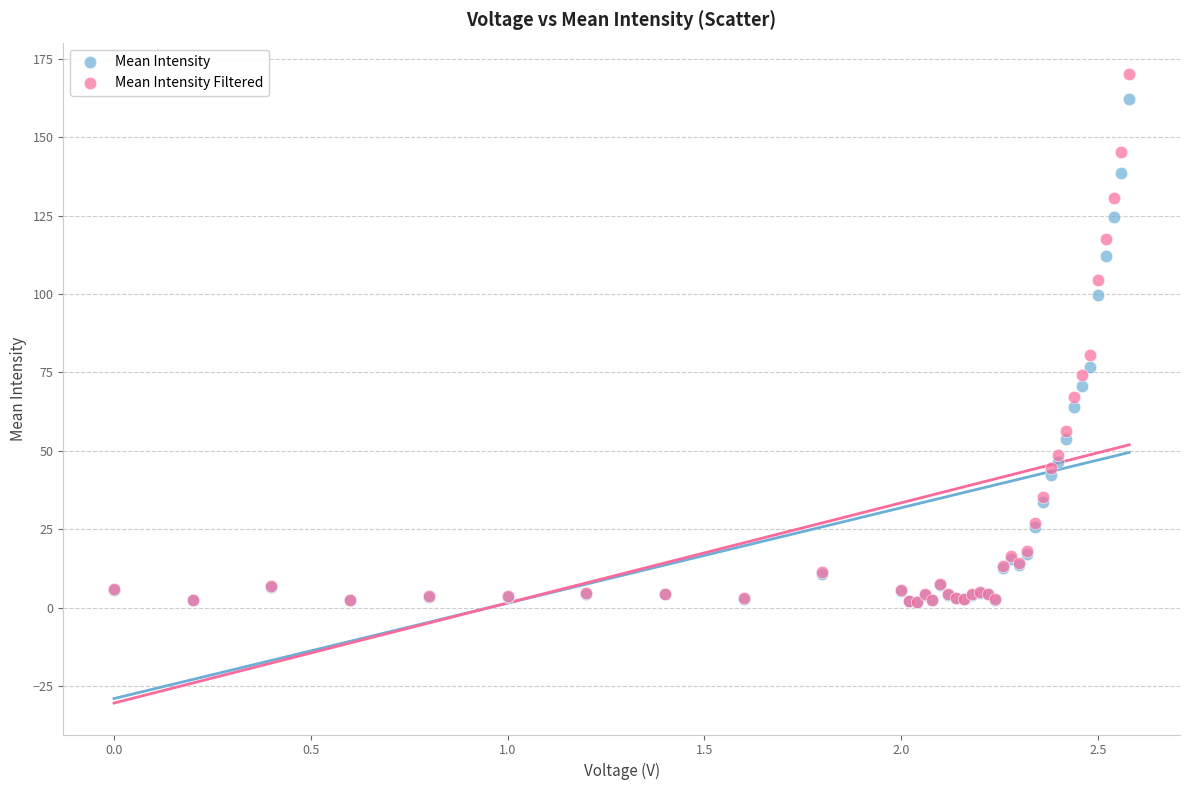

Which series contains the highest Y value?

Mean Intensity Filtered